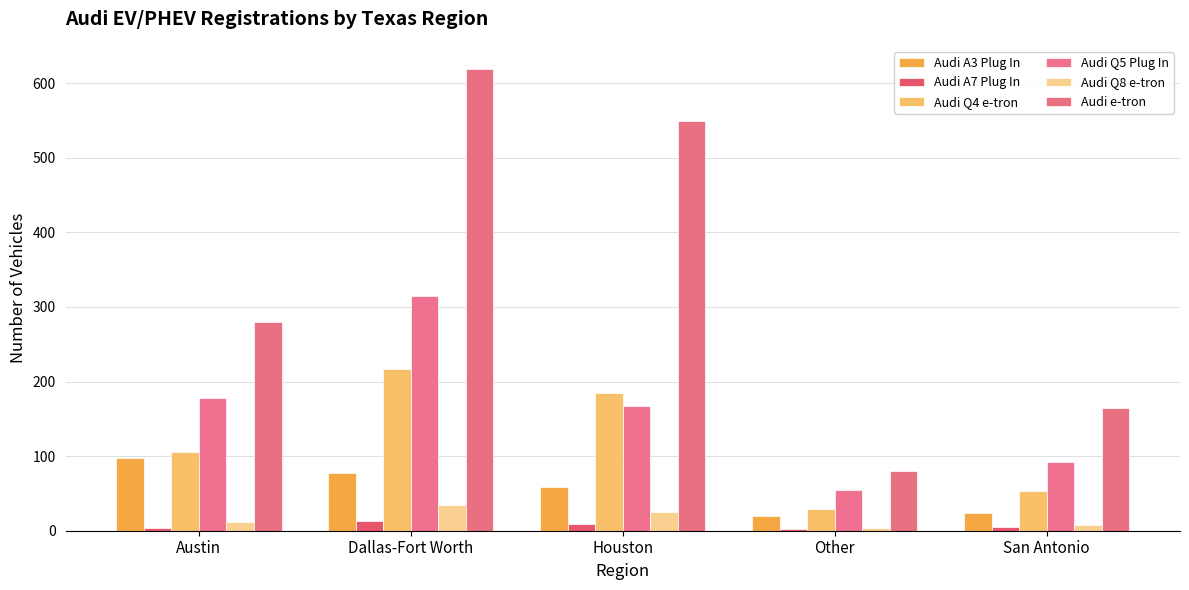

How many data points in Audi Q4 e-tron are less than 106?

2